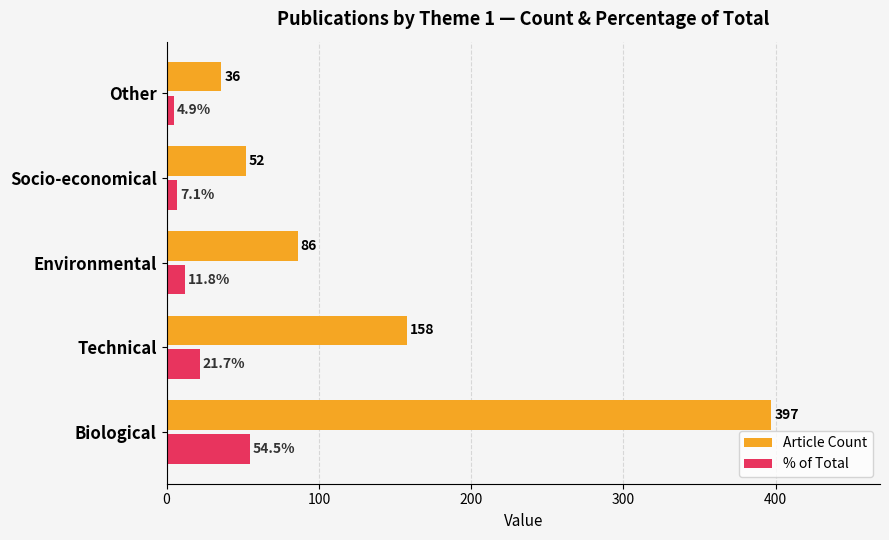

Which series has the widest spread of values?

Article Count